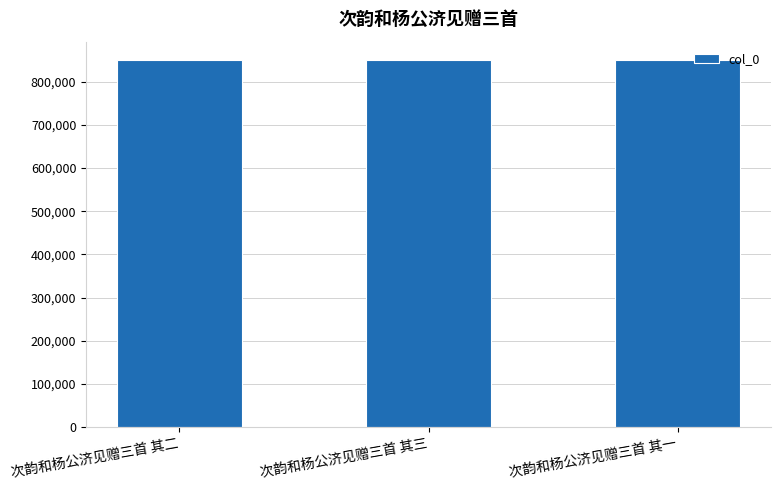

What is the ratio of the value at 次韵和杨公济见赠三首 其二 to the value at 次韵和杨公济见赠三首 其一?

1.0